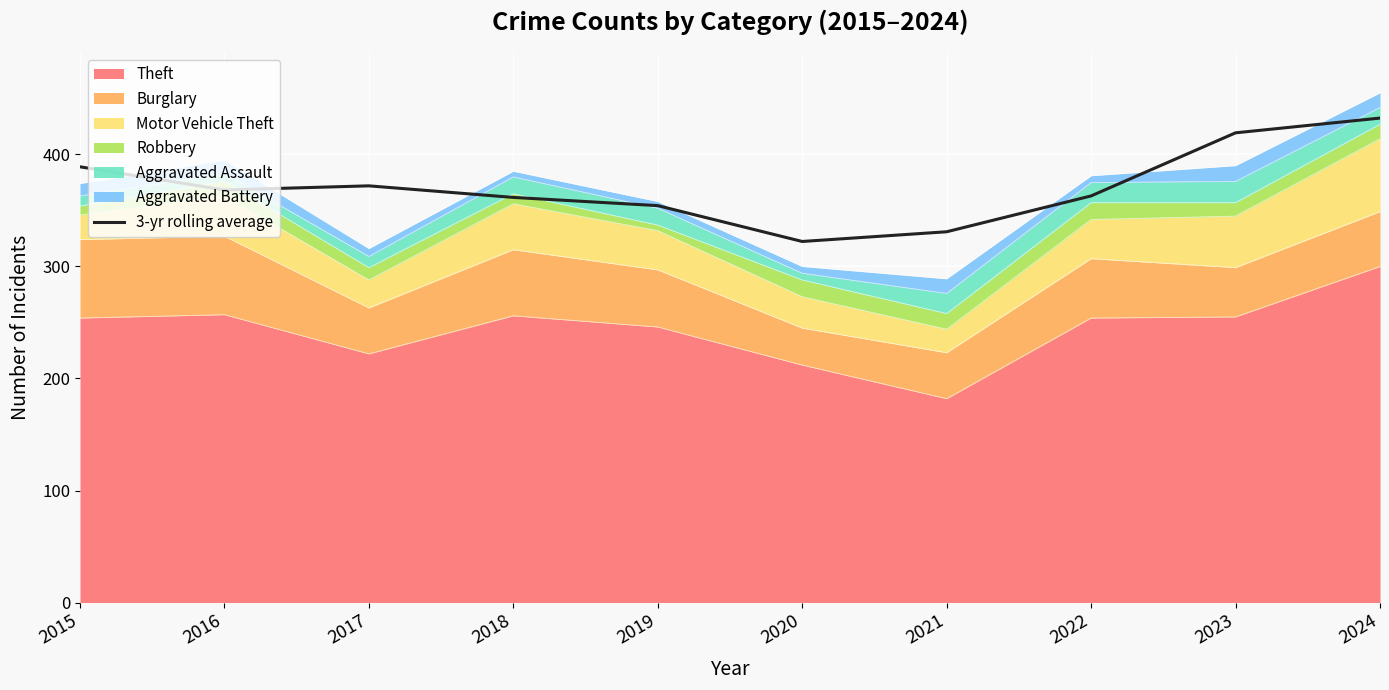

Rank the categories by value from highest to lowest.

2024, 2023, 2015, 2017, 2016, 2022, 2018, 2019, 2021, 2020